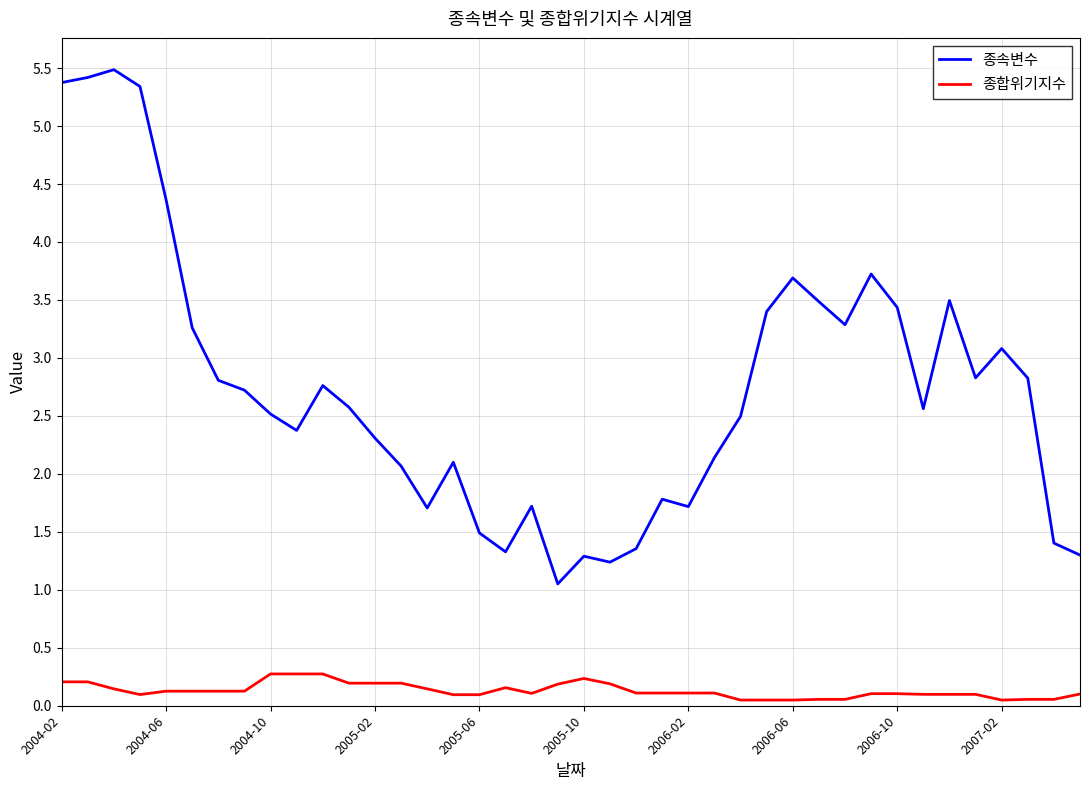

What is the maximum value for 종속변수?

5.5